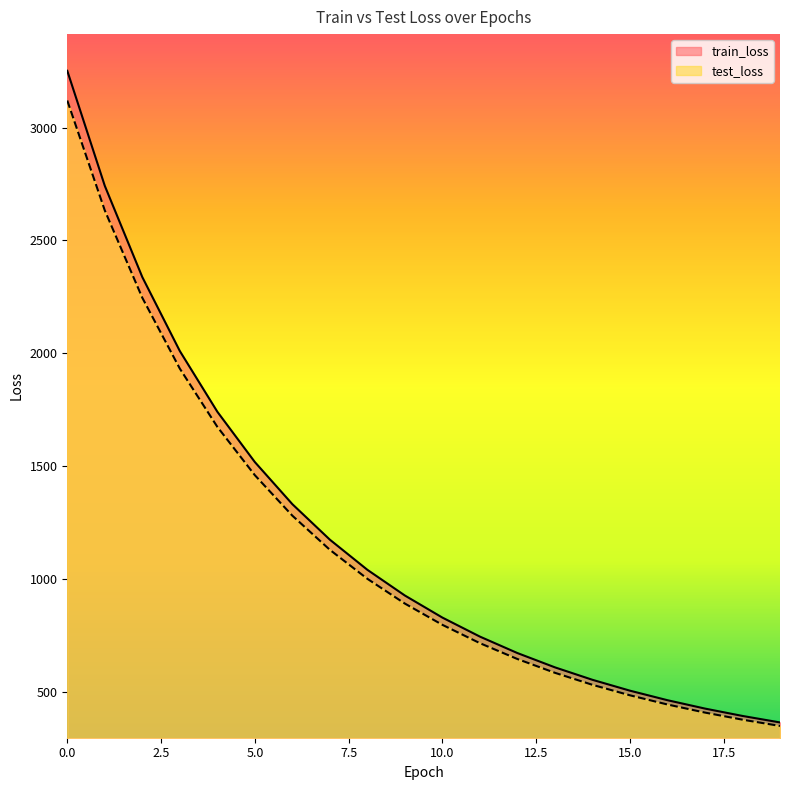

At how many categories does at least one series exceed 3174?

1